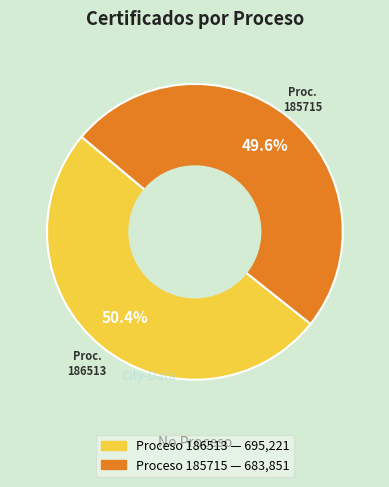

Does any single category account for the majority?

Yes